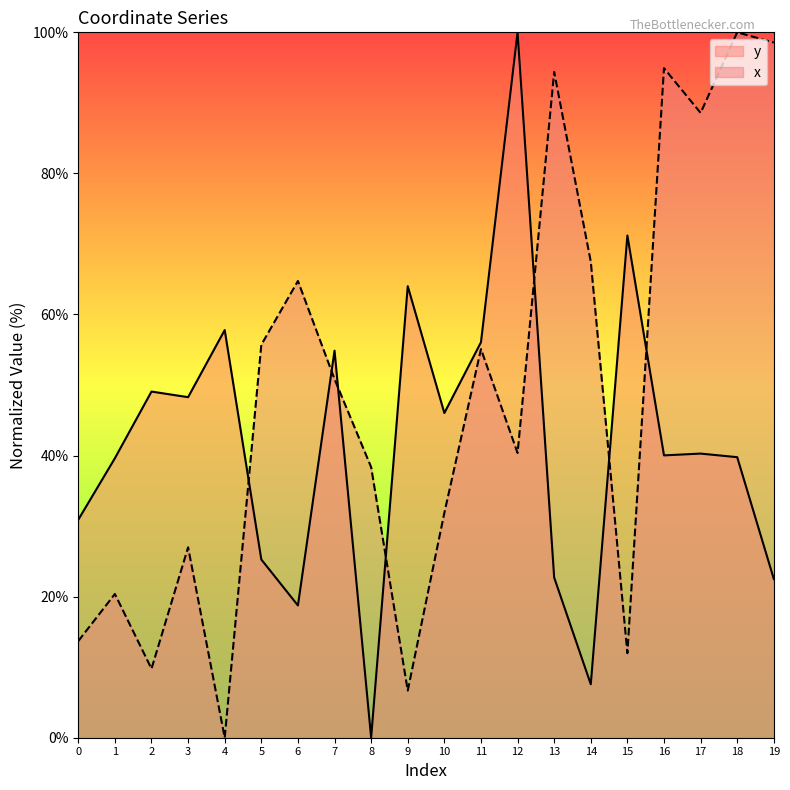

Reading left to right, what are all the values shown in this chart?

y: 30.9	39.6	49.1	48.3	57.8	25.3	18.8	54.9	0.0	64.0	46.0	56.1	100.0	22.7	7.6	71.2	40.0	40.3	39.8	22.5
x: 13.7	20.4	9.8	27.0	0.0	55.7	64.8	50.8	38.4	6.7	31.9	55.1	40.4	94.4	67.5	12.0	94.9	88.6	100.0	98.5